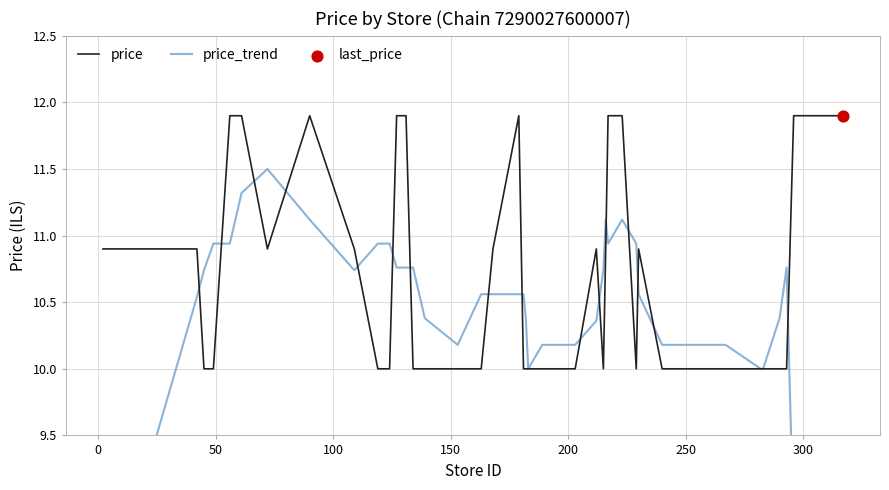

What is the maximum value for price?

11.9